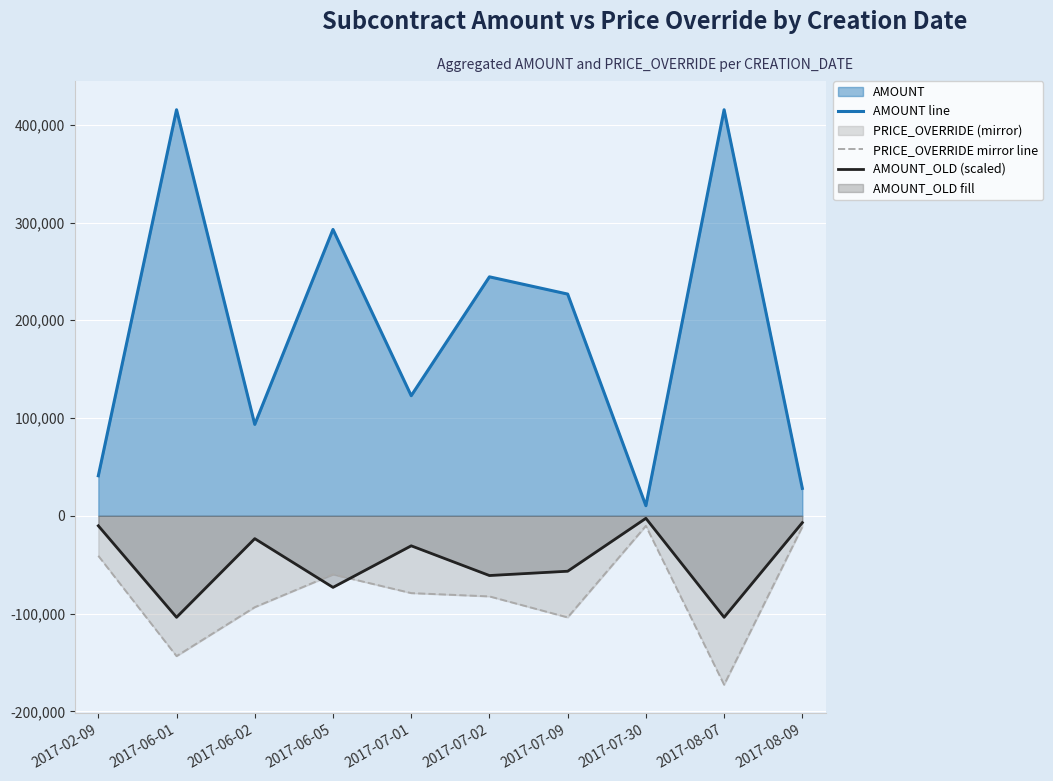

Is the value of AMOUNT line at 2017-07-01 greater than the value of AMOUNT_OLD (scaled) at 2017-06-01?

Yes